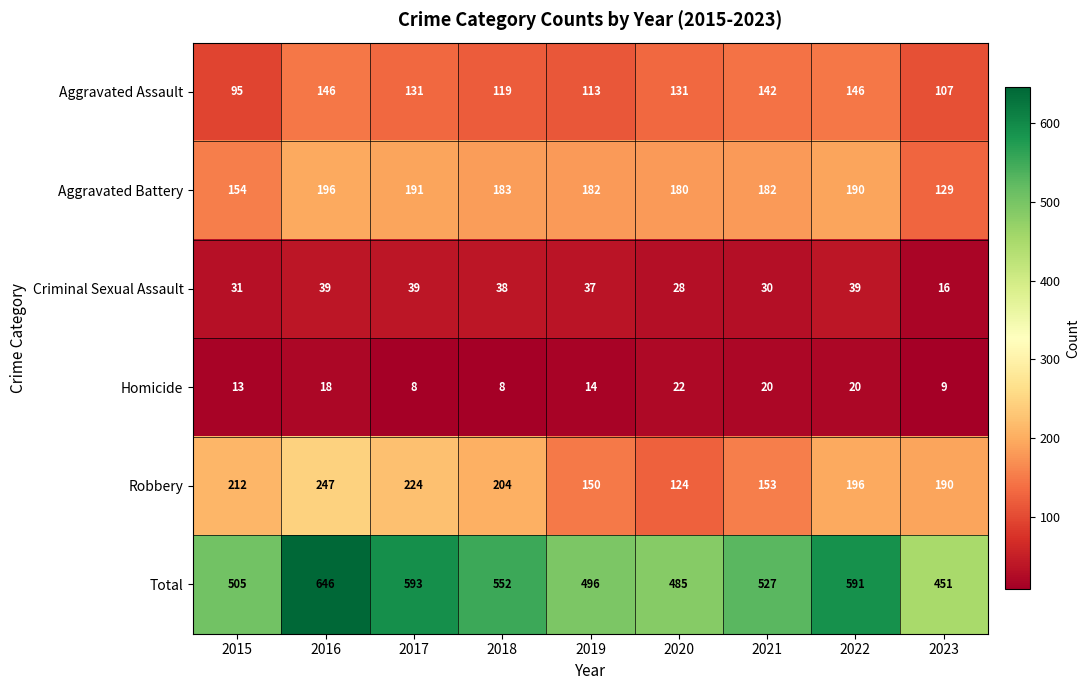

What is the maximum value shown in the chart?

646